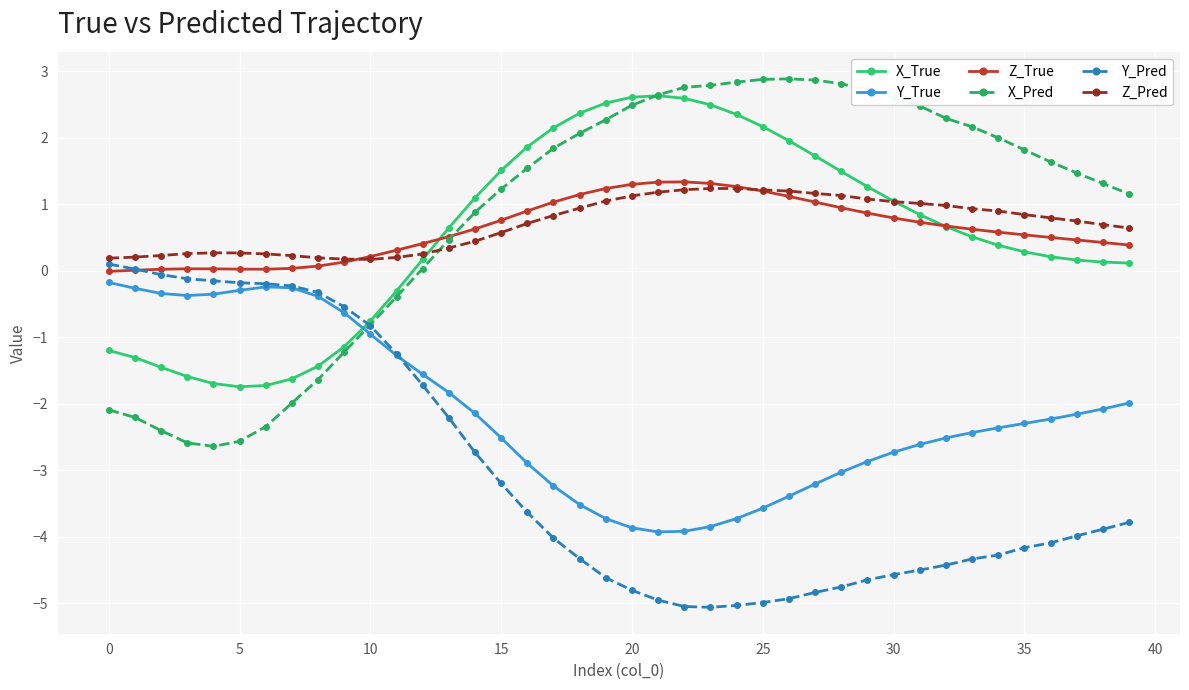

What is the value of the Y_True point at the 27th from the left?

-3.4